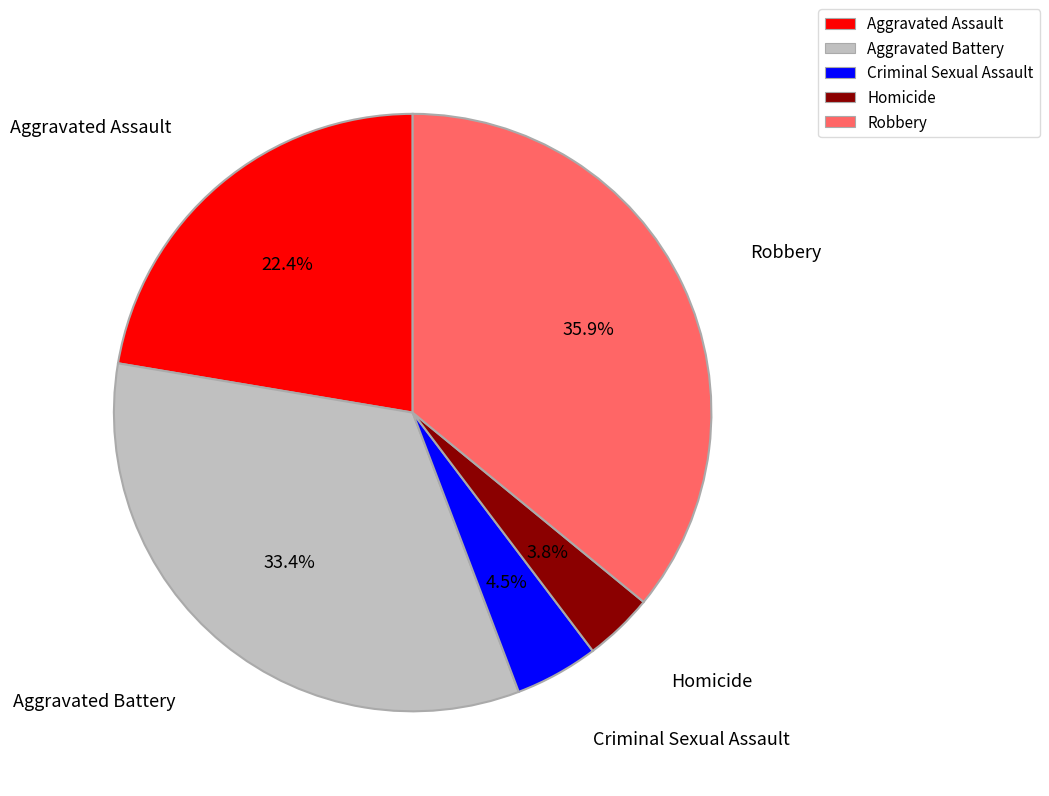

To the nearest percent, what is the combined percentage of Aggravated Assault and Robbery?

58%